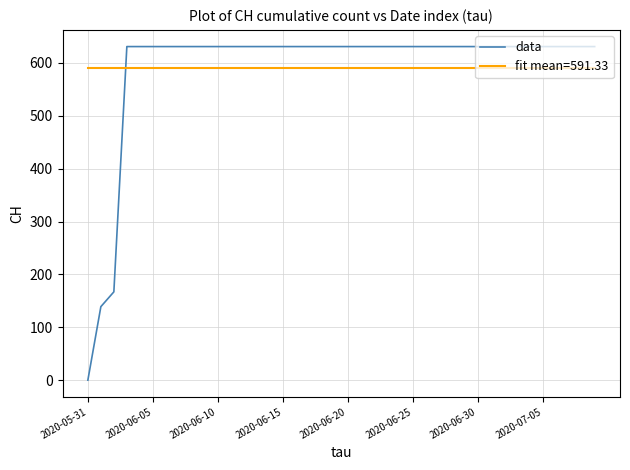

List the series in order of their peak value, lowest first.

fit mean=591.33, data